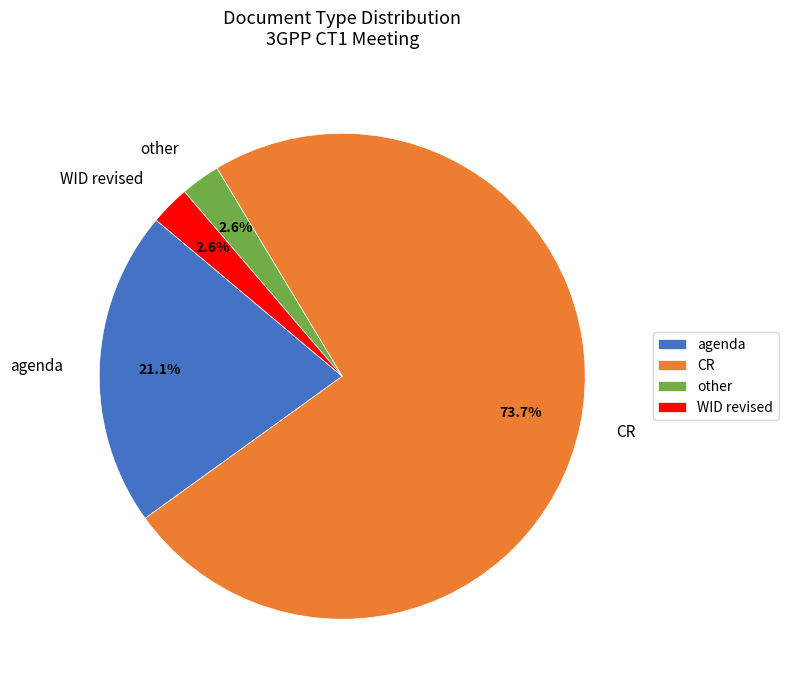

What is the largest slice in the pie chart?

CR